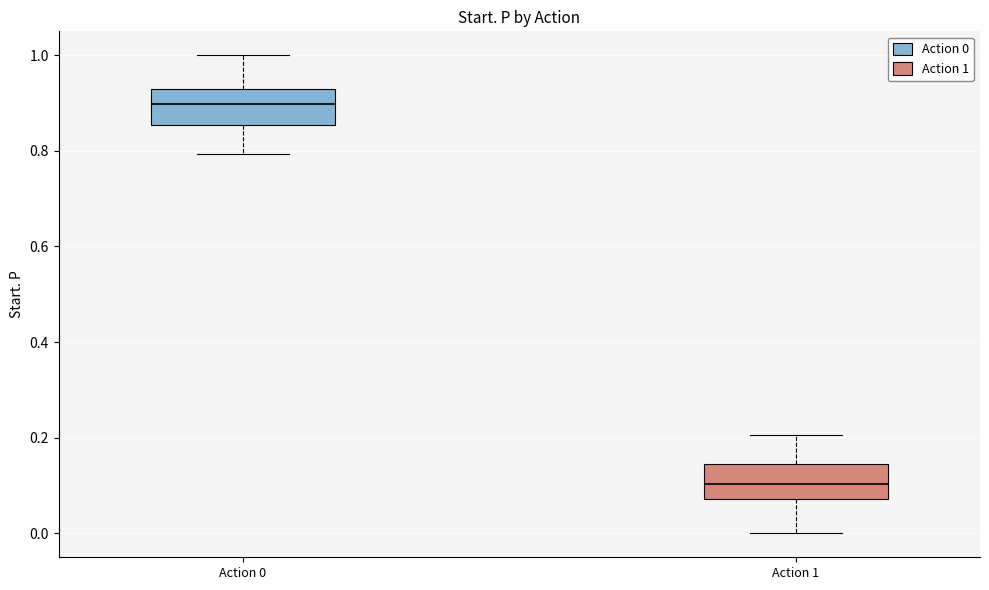

Reading left to right, read every box against the y-axis: the position of its median line, the range the box covers, and the ends of its whiskers. The values are not printed on the chart, so give them approximately, as read against the axis.

Action 0: median 0.90, box 0.86 to 0.92, whiskers 0.80 to 1.00
Action 1: median 0.10, box 0.08 to 0.14, whiskers 0.00 to 0.20